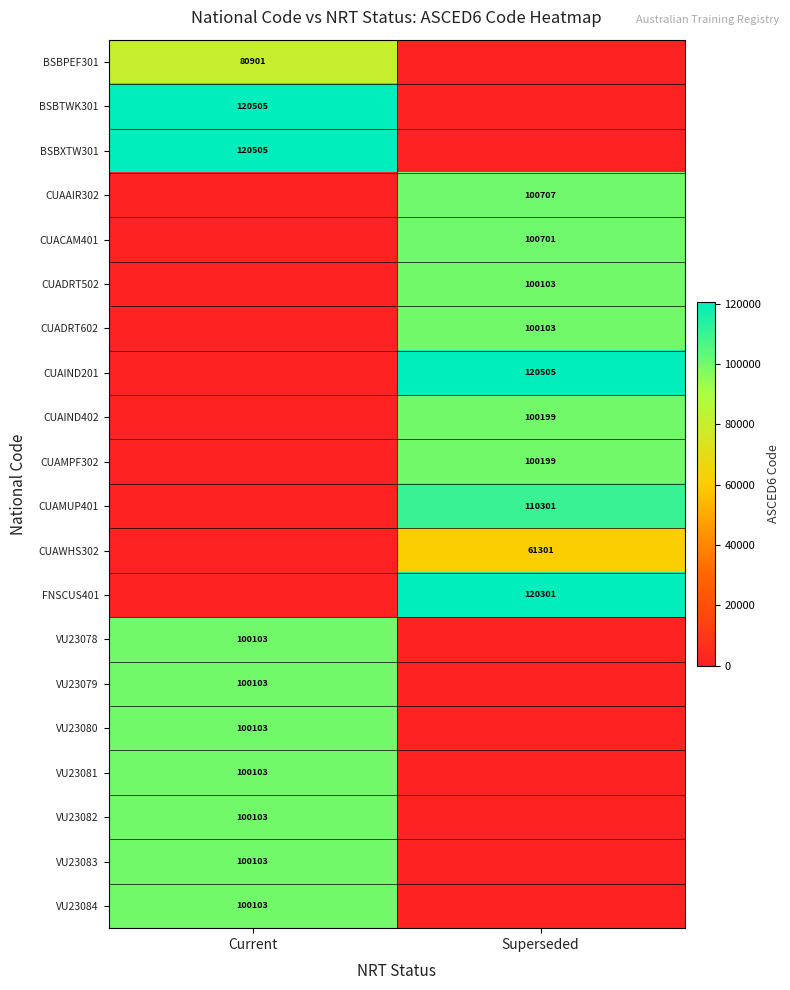

At which category is the sum across all series the highest?

Current